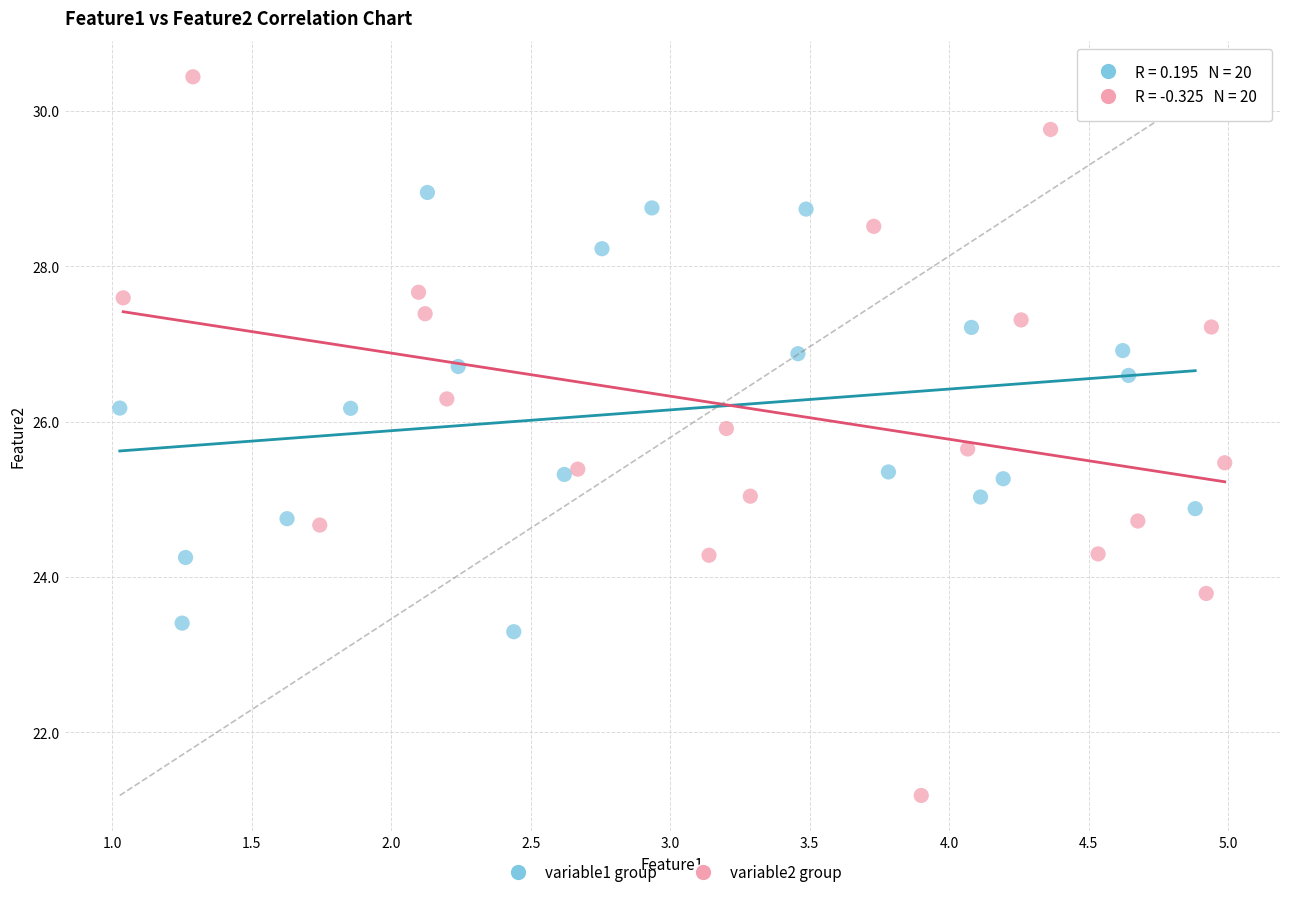

Which series has the largest Y range (max minus min)?

variable2 group